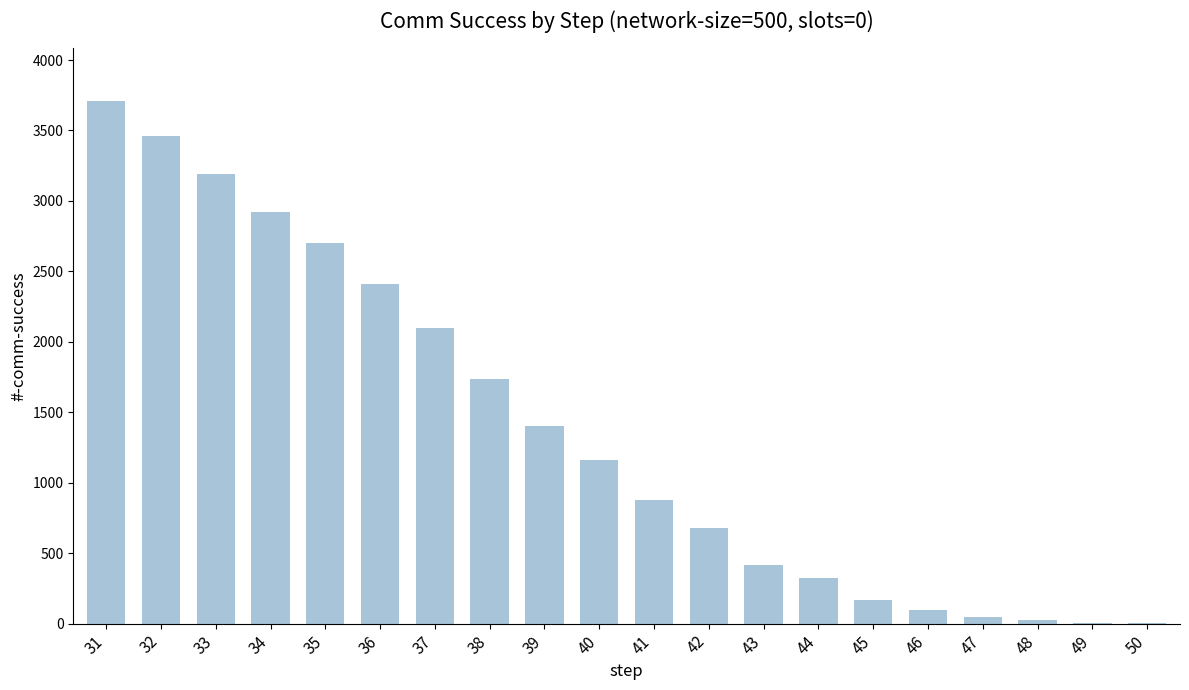

What is the ratio of the value at 37 to the value at 43?

5.1